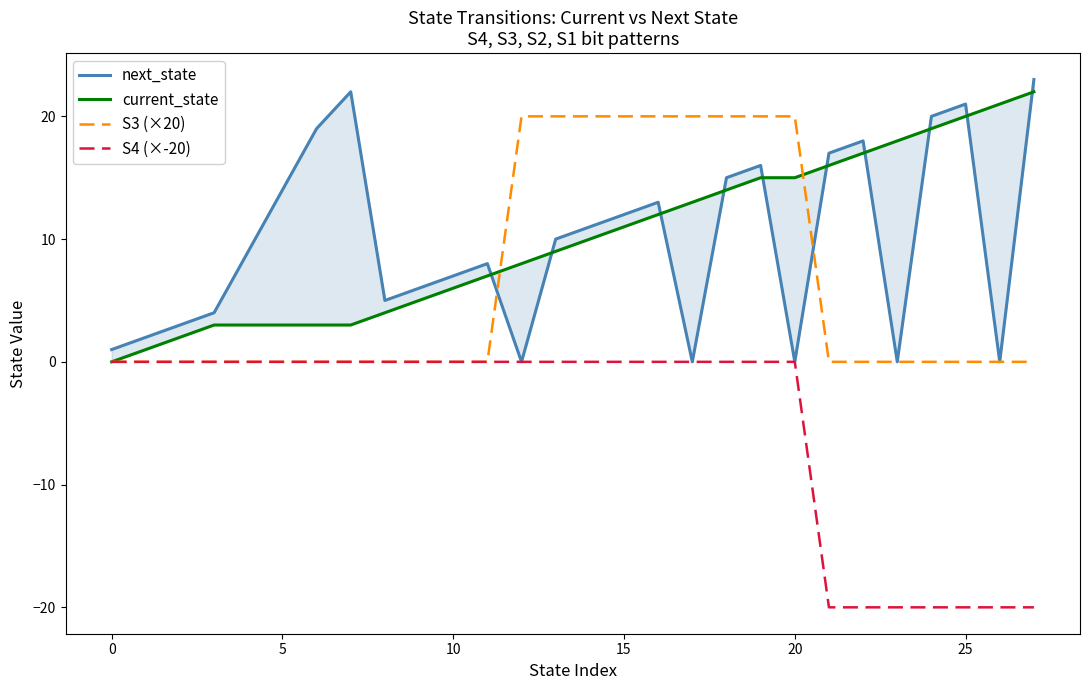

Is the value of S4 (×-20) at 25 greater than the value of S3 (×20) at 20?

No